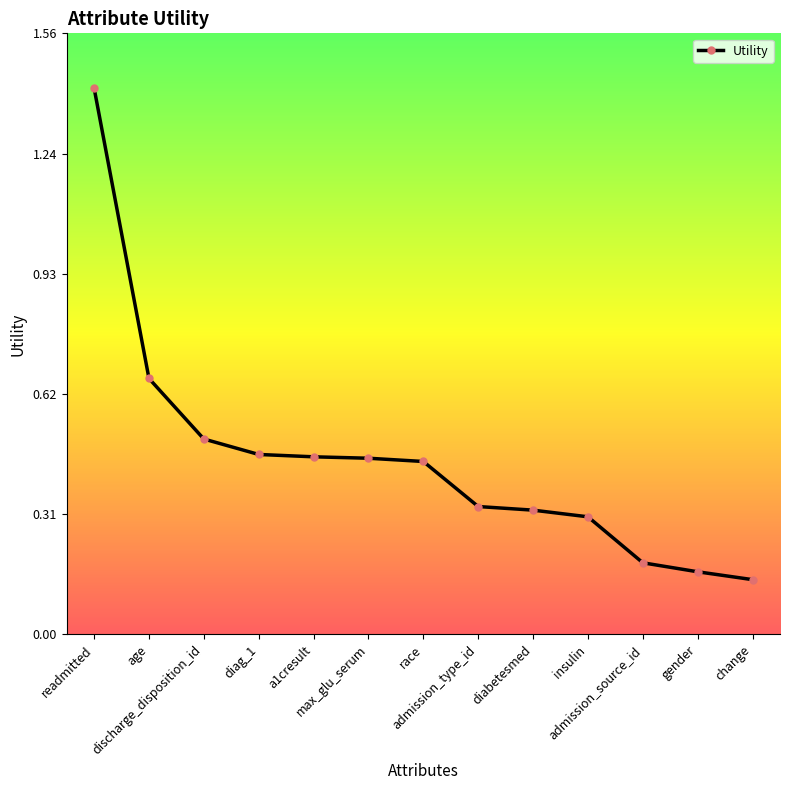

What is the difference between the values at readmitted and change?

1.3